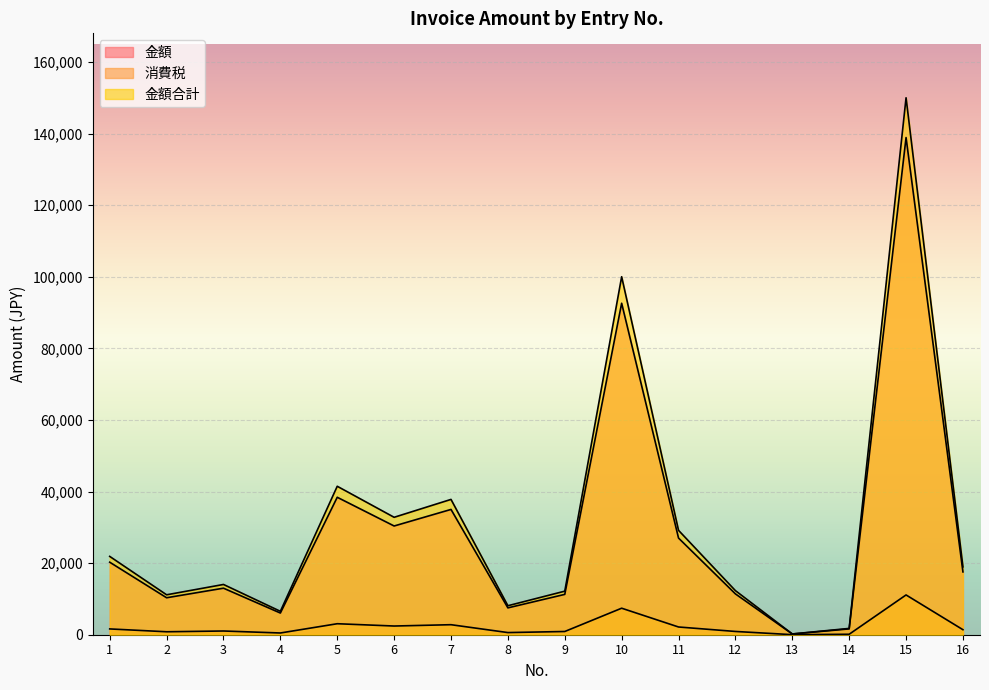

Rank the series at 3 from lowest to highest value.

消費税, 金額, 金額合計